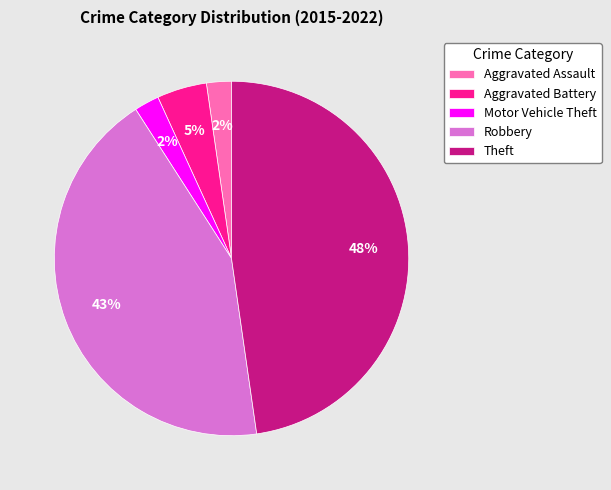

The Motor Vehicle Theft slice represents 2% of the pie. True or false?

True